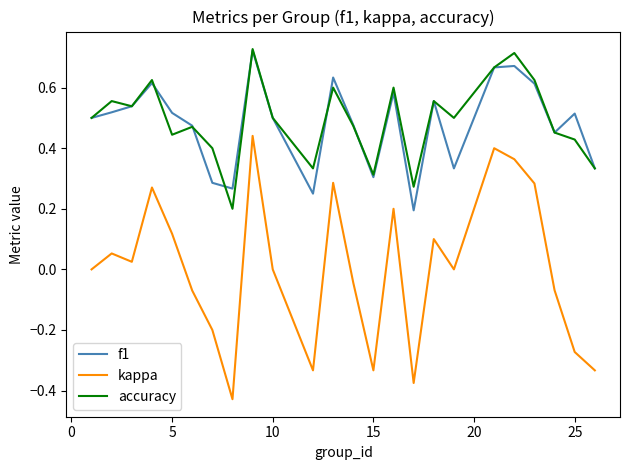

Which series has the largest range (max minus min)?

kappa